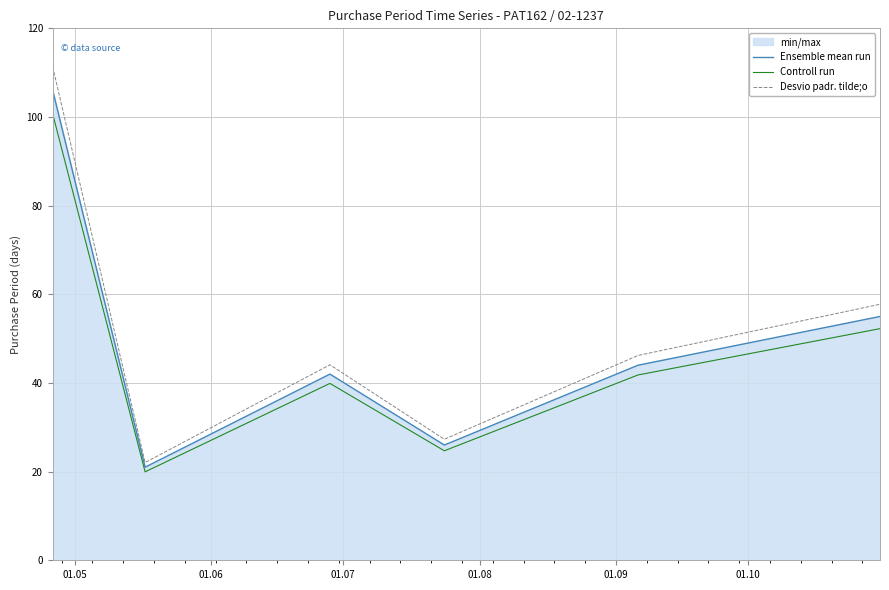

Does the chart display data point markers on the line(s)?

No